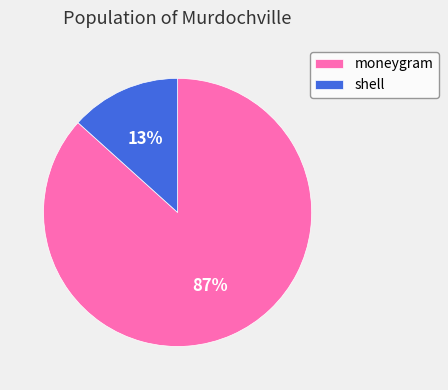

To the nearest percent, what portion does shell represent?

13%